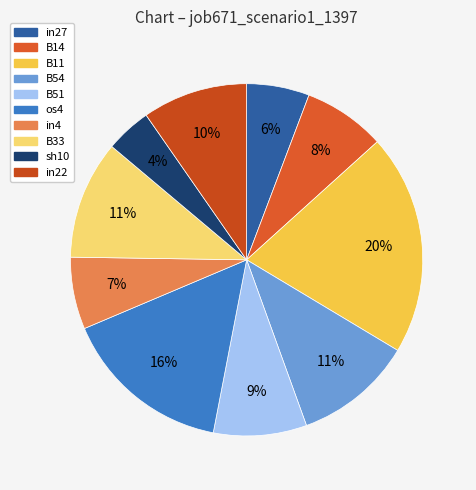

The B54 slice represents 19% of the pie. True or false?

False